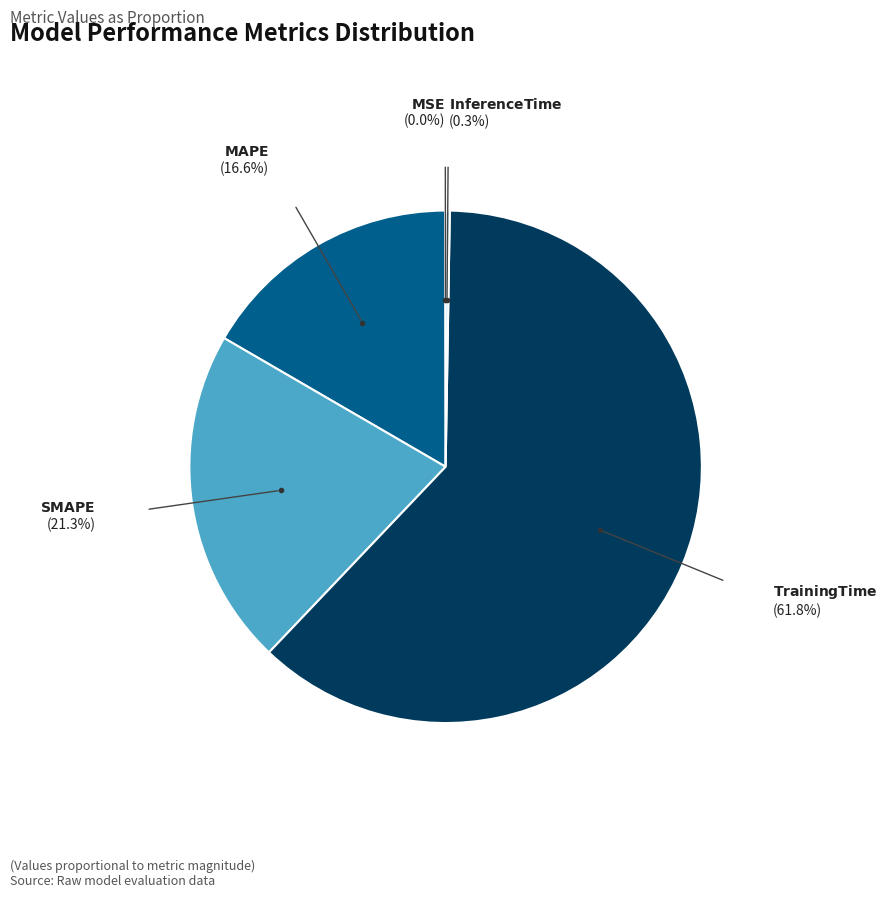

Does any single category account for the majority?

Yes